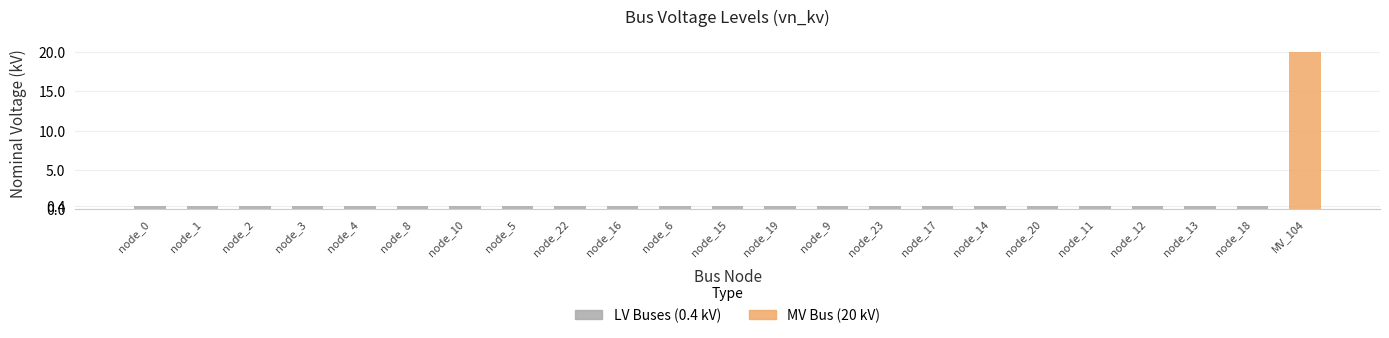

What is the label of the 10th bar from the right?

node_9